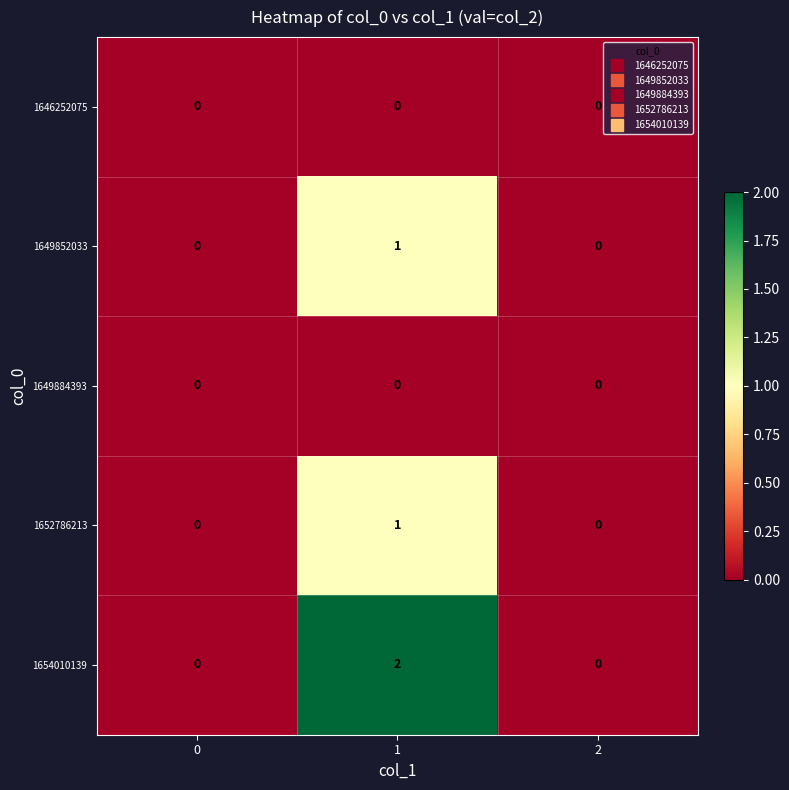

What is the total value across all series at 1?

4